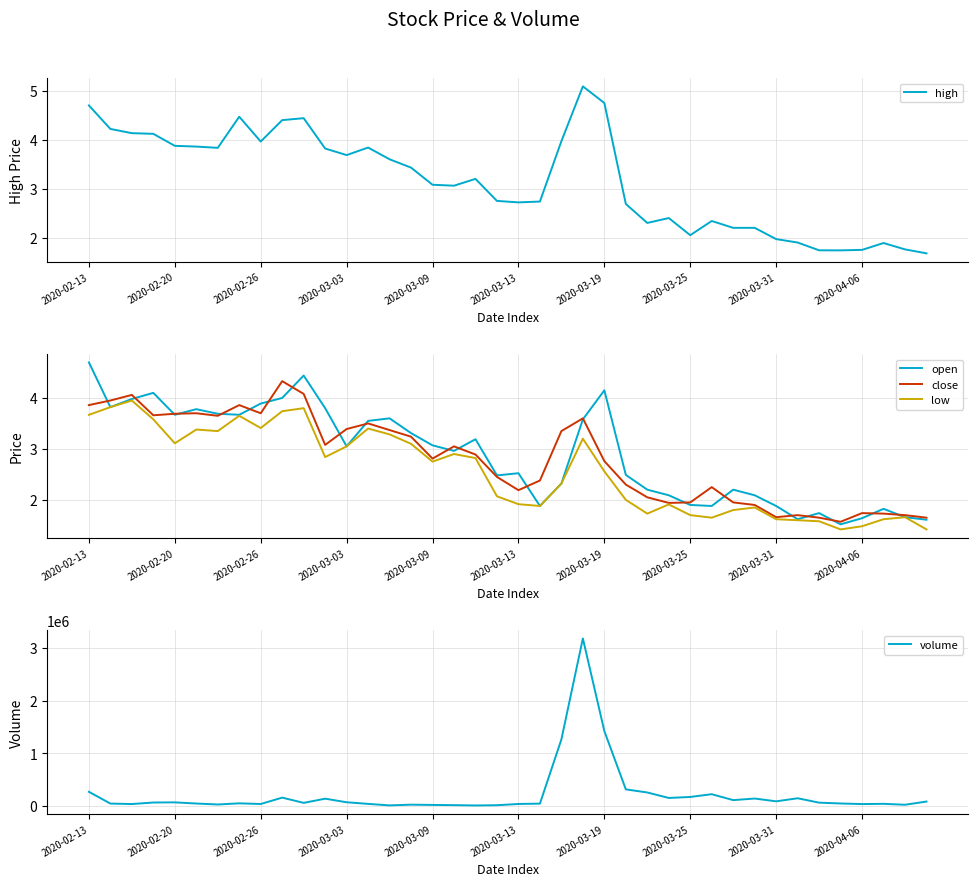

What is the sum of all high values?

126.4